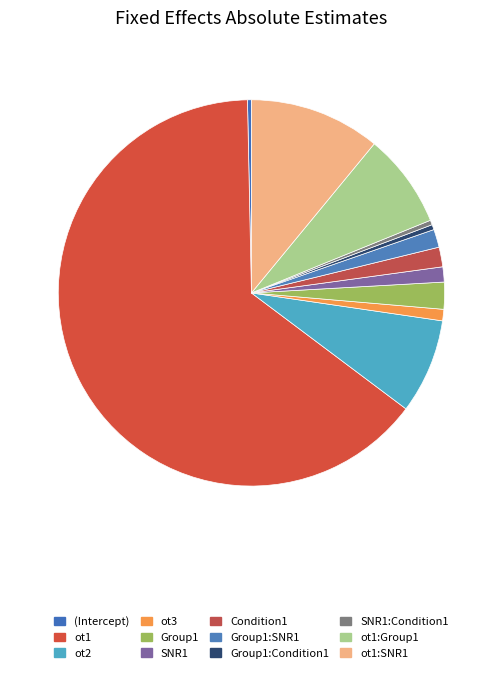

Rank the categories by value from highest to lowest.

ot1, ot1:SNR1, ot2, ot1:Group1, Group1, Condition1, Group1:SNR1, SNR1, ot3, Group1:Condition1, SNR1:Condition1, (Intercept)